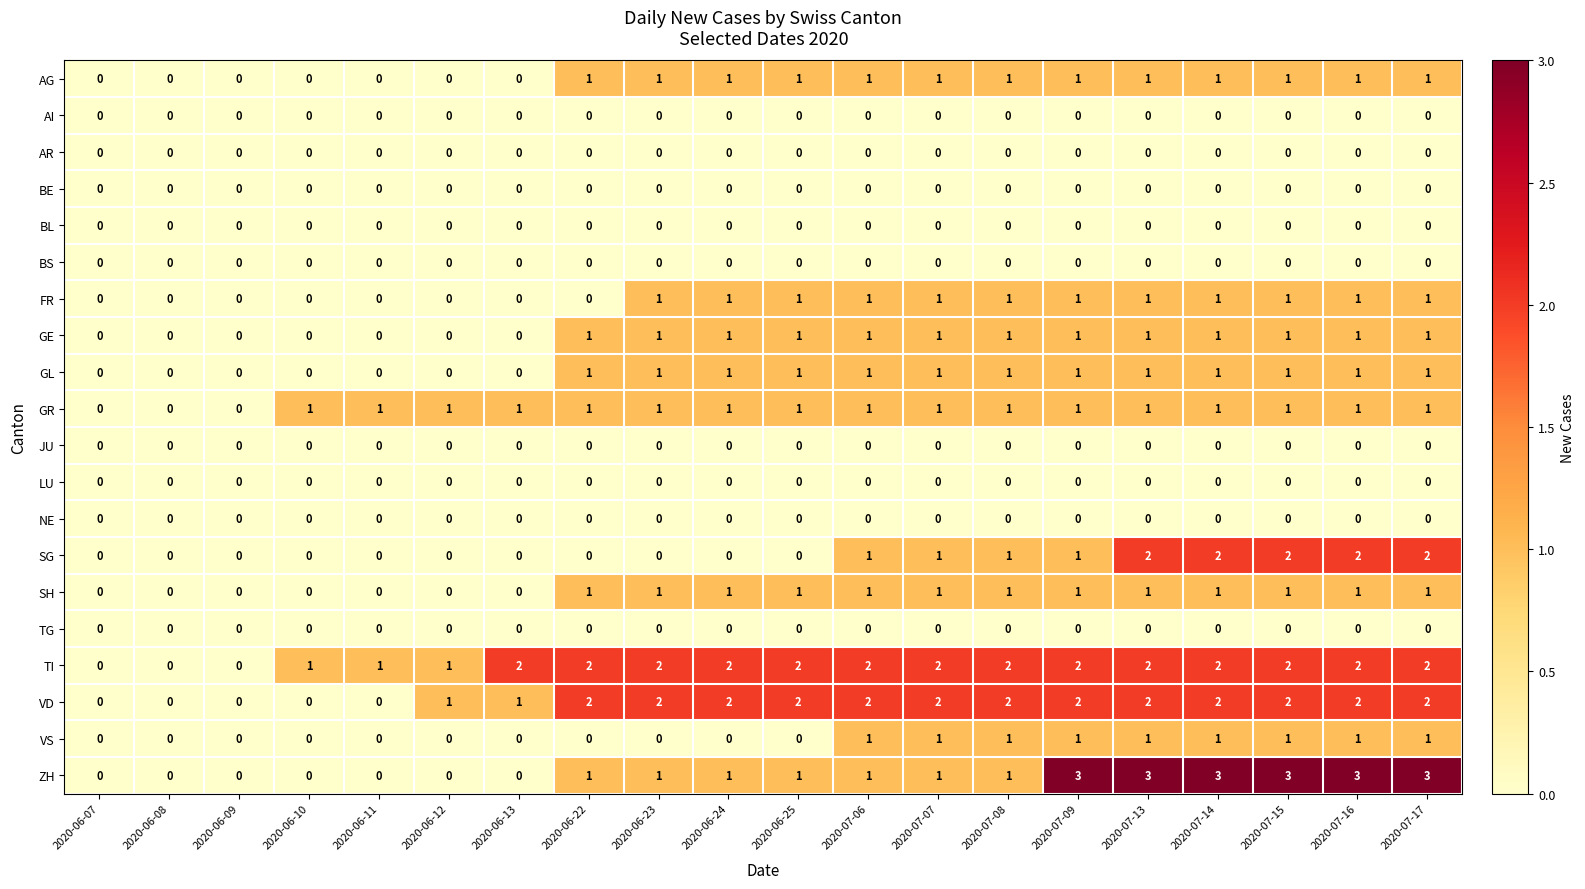

Count the number of categories in the chart.

20